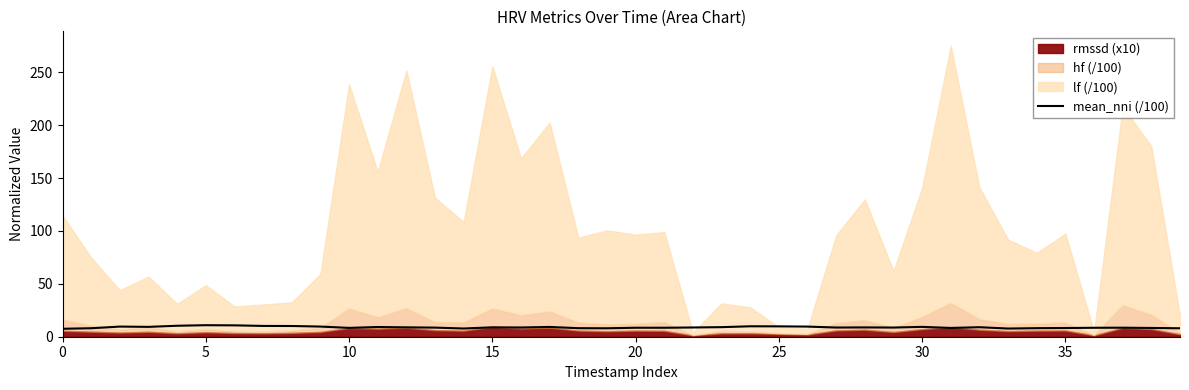

What is the maximum value for mean_nni (/100)?

10.9